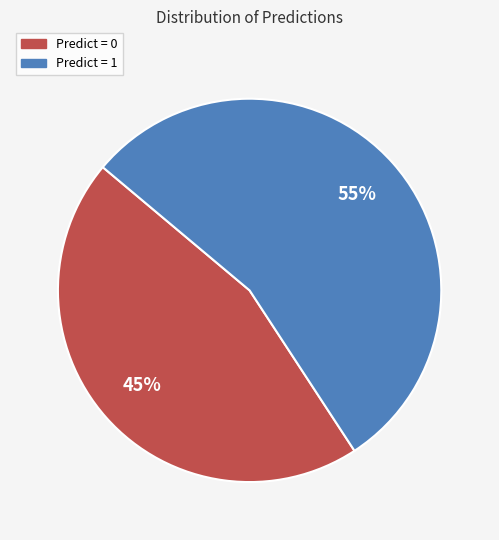

To the nearest percent, what is the average slice percentage?

50%